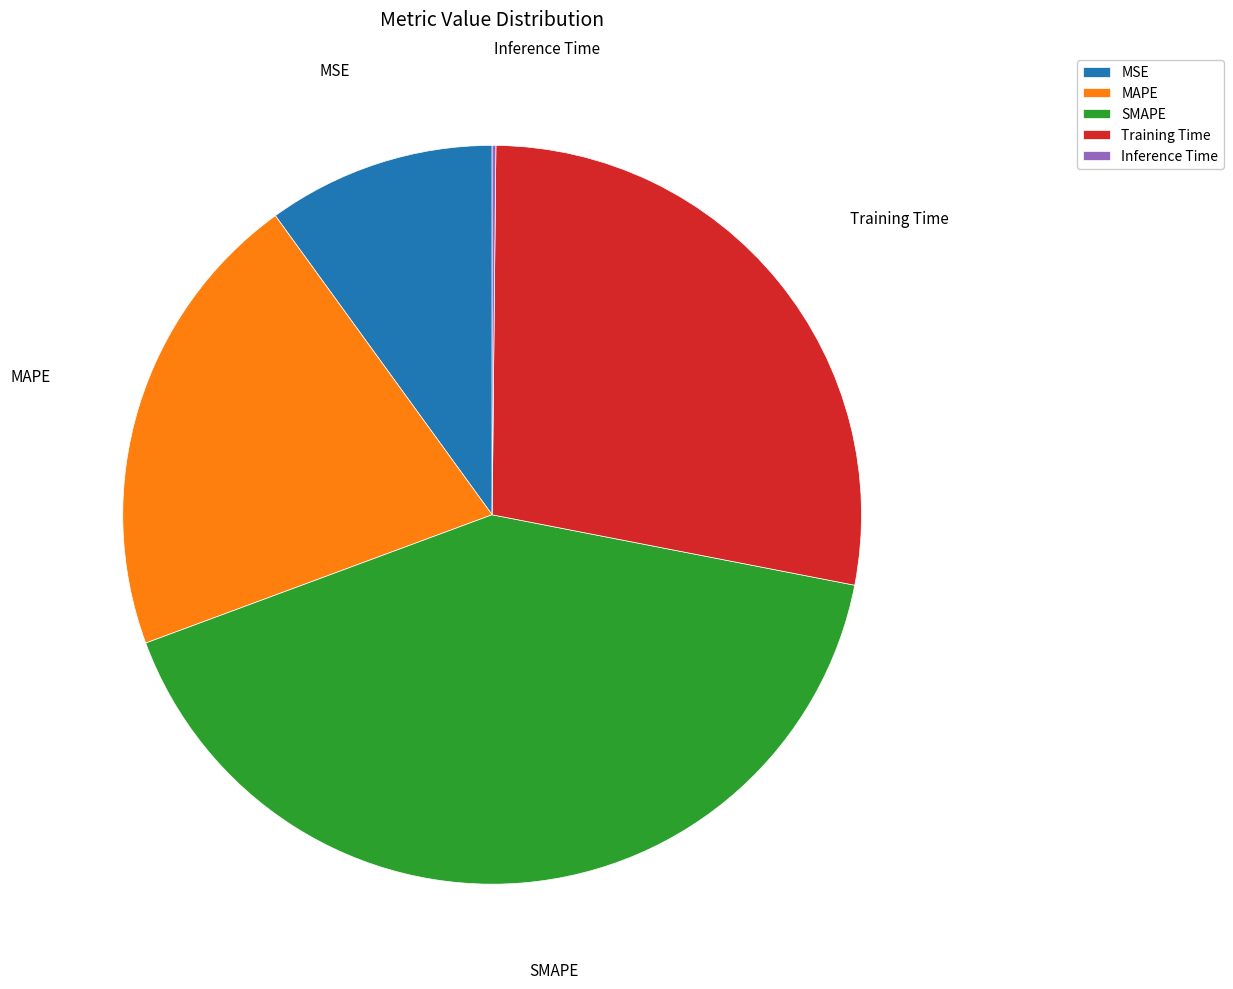

Combined, do SMAPE and Training Time account for over 50%?

Yes